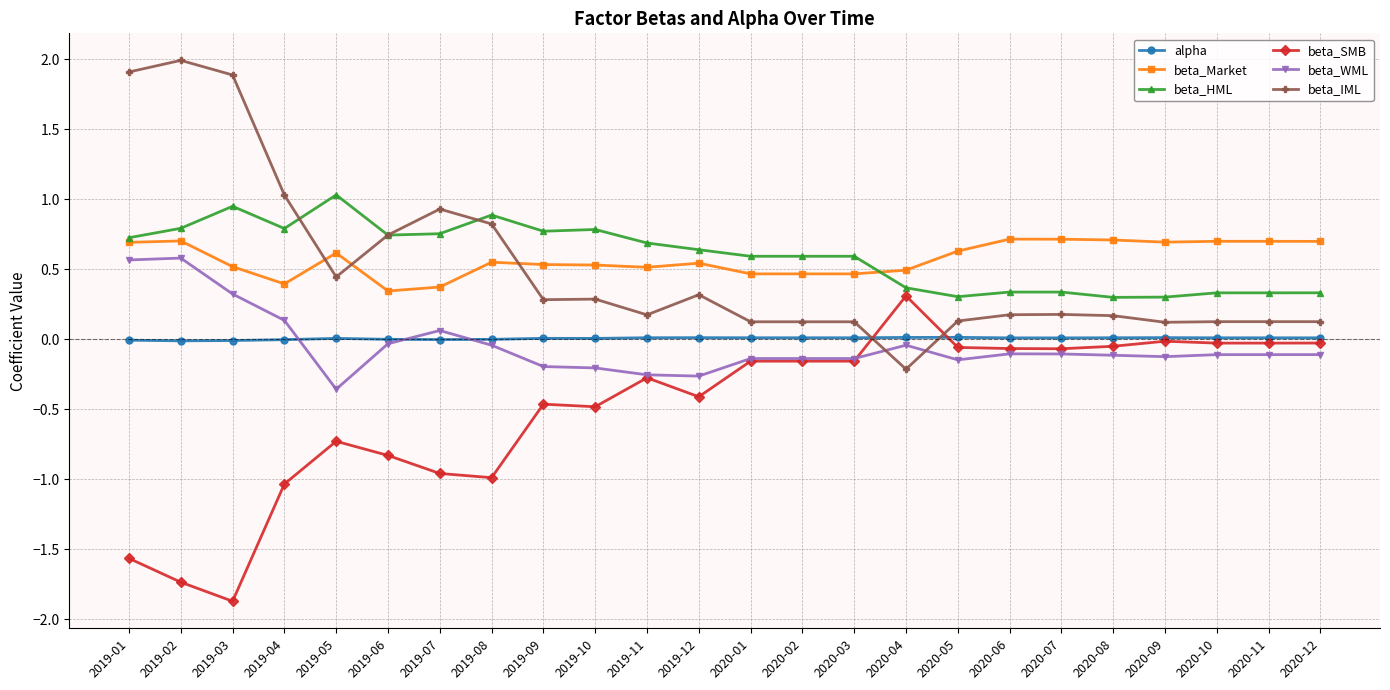

At 2019-12, list the series in order from smallest to largest.

beta_SMB, beta_WML, alpha, beta_IML, beta_Market, beta_HML